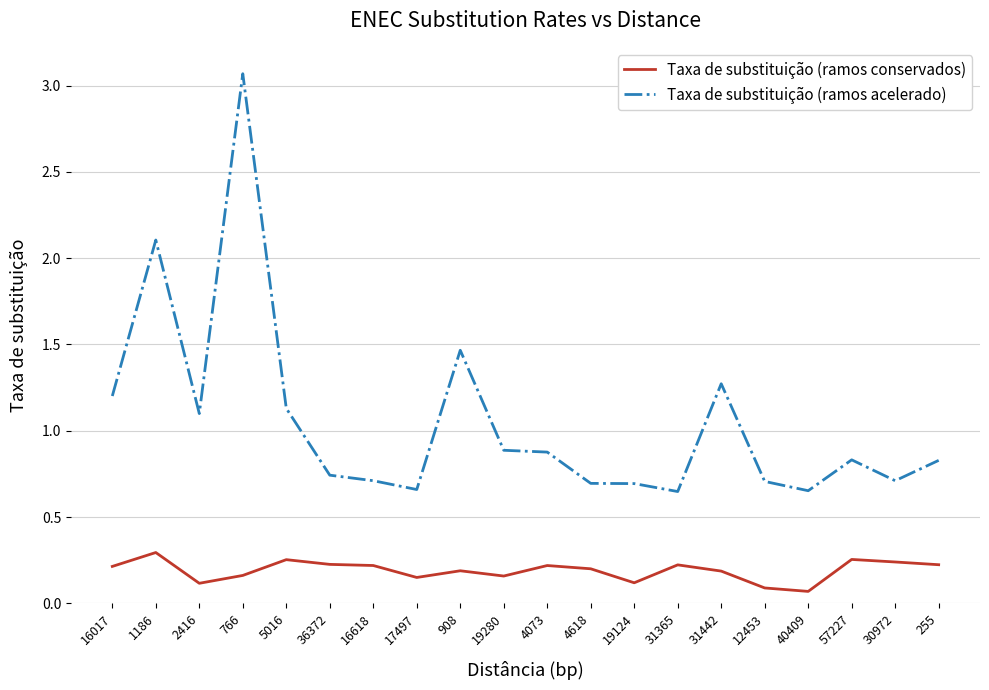

True or false: Taxa de substituição (ramos conservados) and Taxa de substituição (ramos acelerado) intersect in this chart.

False